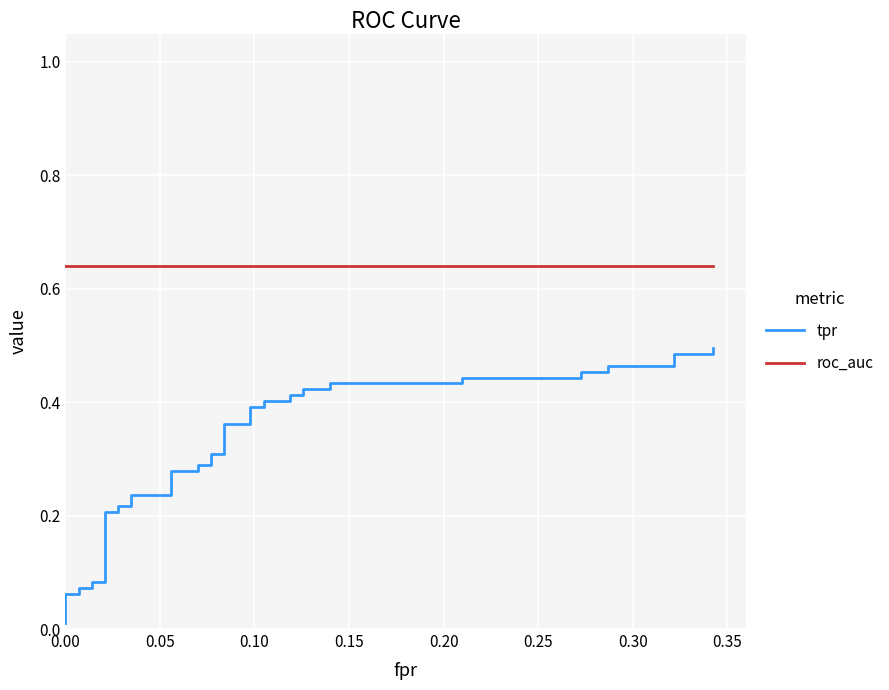

What is the greatest value displayed?

0.6